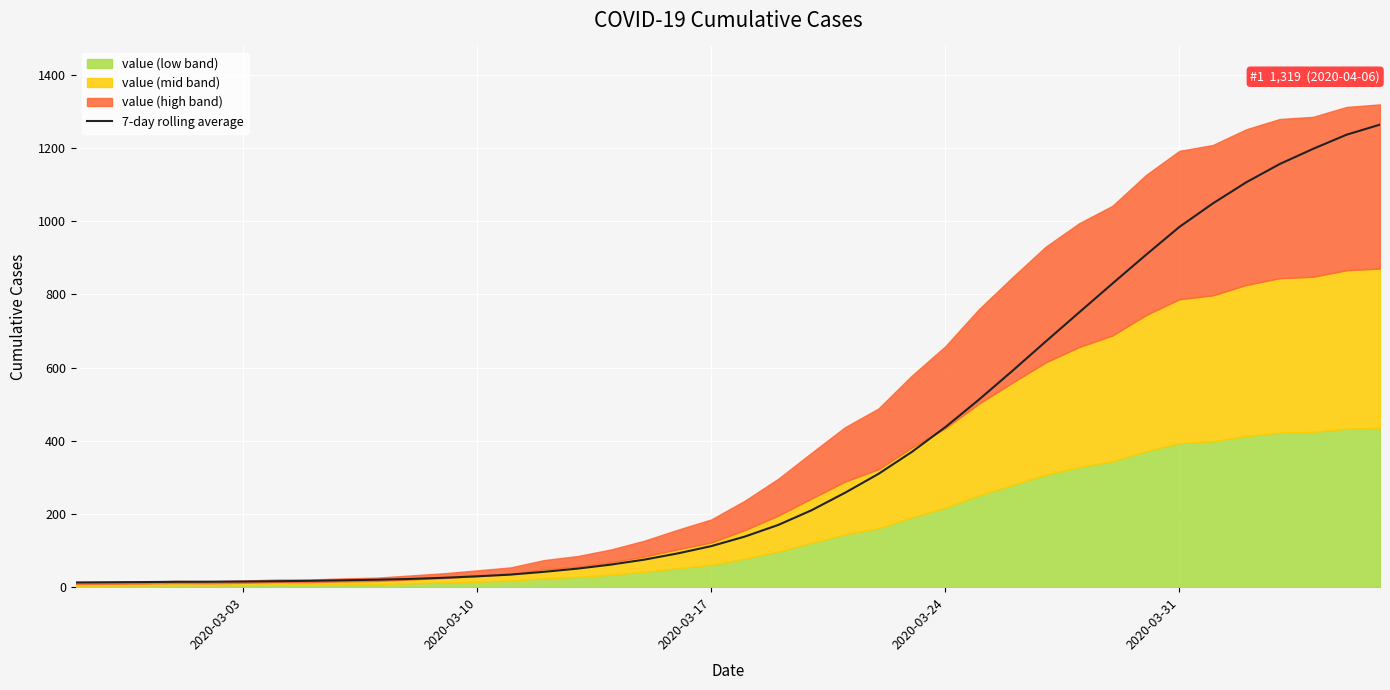

What is the highest value of the 7-day rolling average series?

1263.7